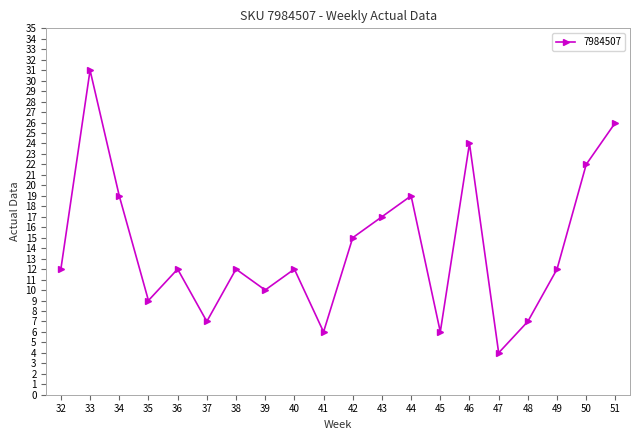

True or false: the data shows 14 at 39.

False